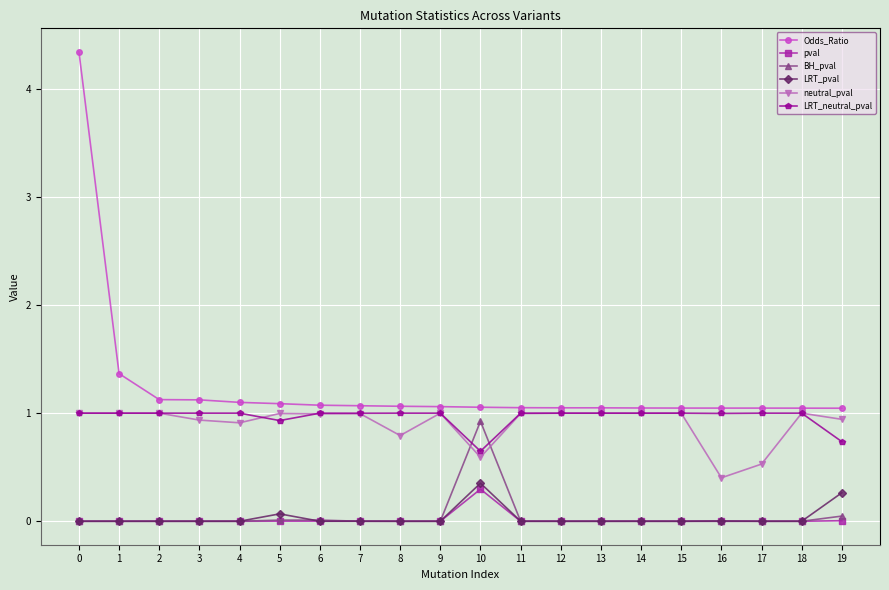

Which series has the widest spread of values?

Odds_Ratio